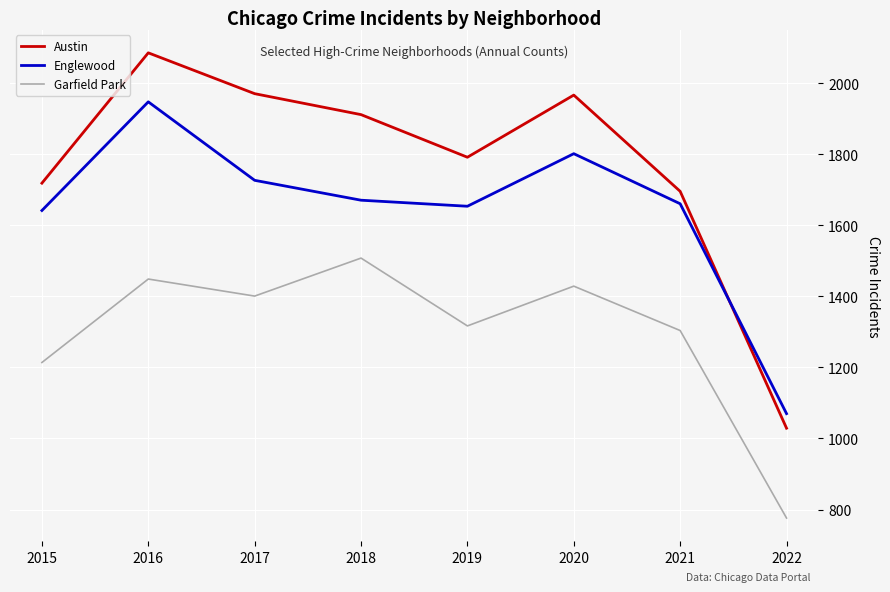

Is it true that Austin equals 1967 at 2020?

True